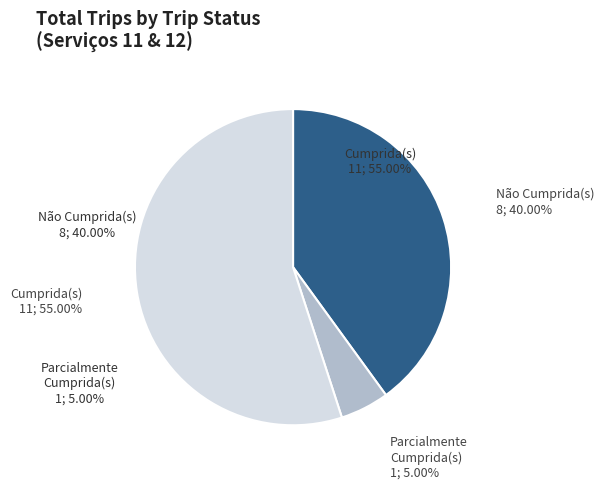

Rank the categories by value from lowest to highest.

Parcialmente Cumprida(s), Não Cumprida(s), Cumprida(s) (Serviço 12)